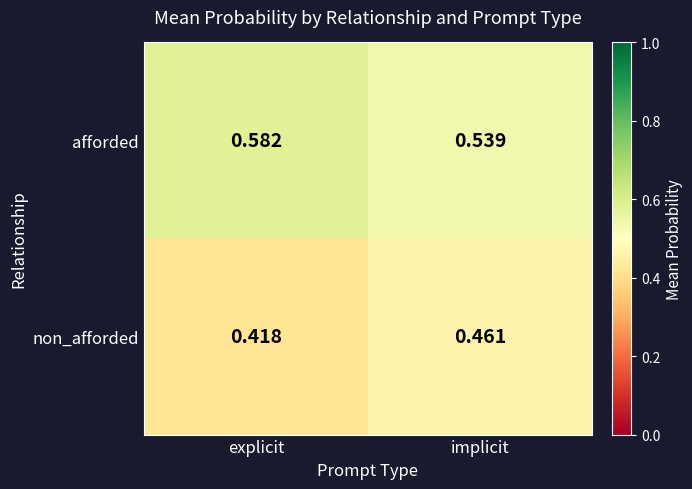

Rank the series at implicit from highest to lowest value.

afforded, non_afforded